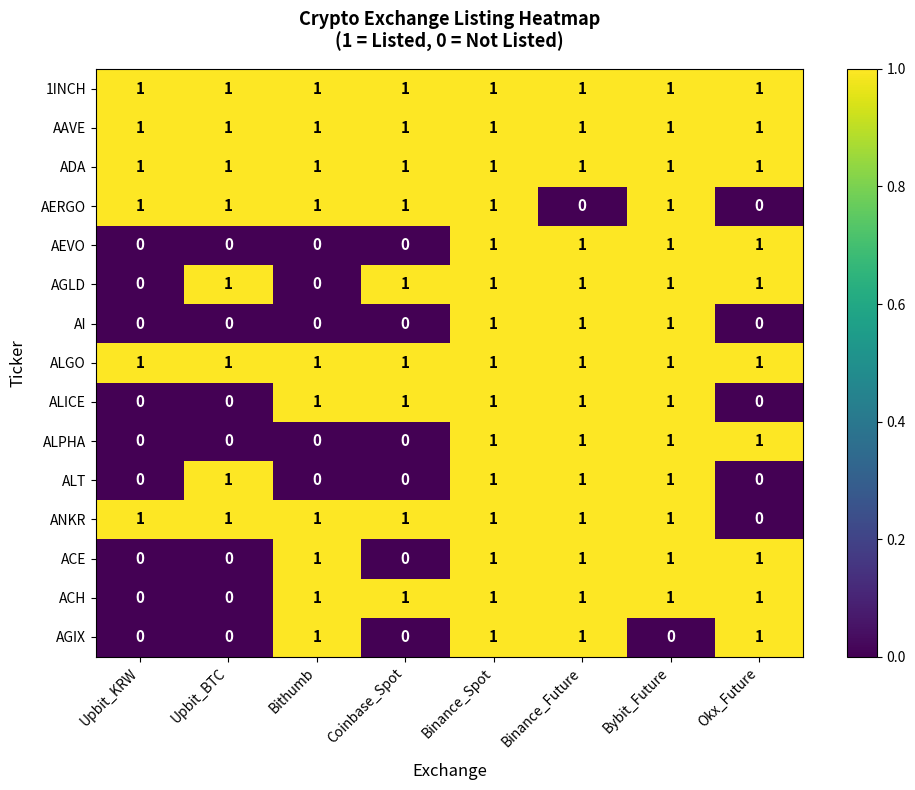

What is the sum of all AGIX values?

4